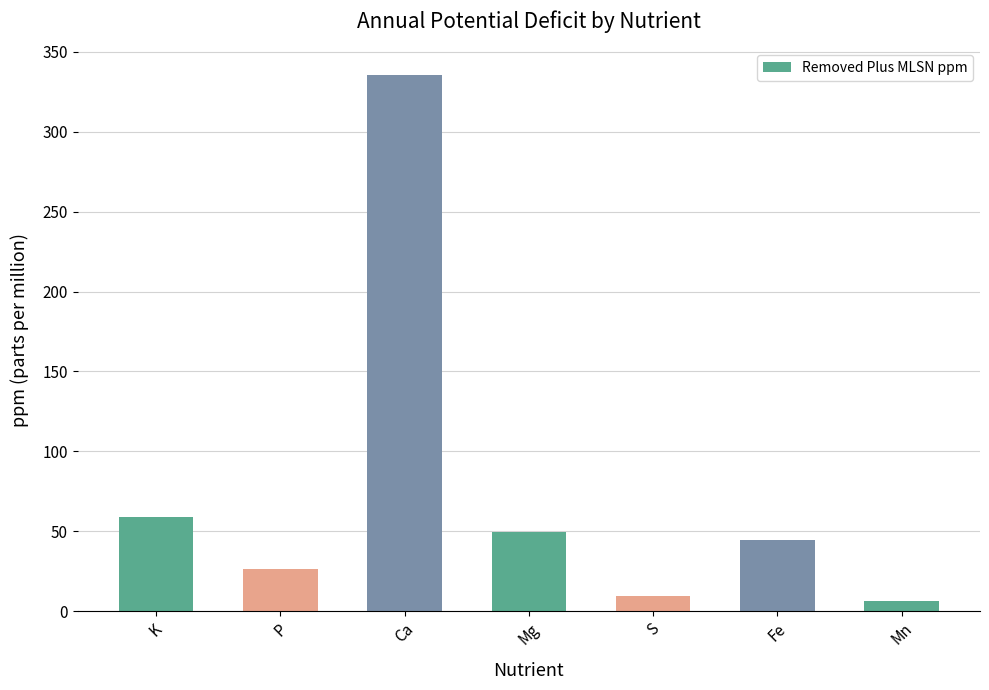

Reading left to right, transcribe all the data shown in this chart.

K=58.7	P=26.4	Ca=335.3	Mg=49.7	S=9.2	Fe=44.2	Mn=6.1